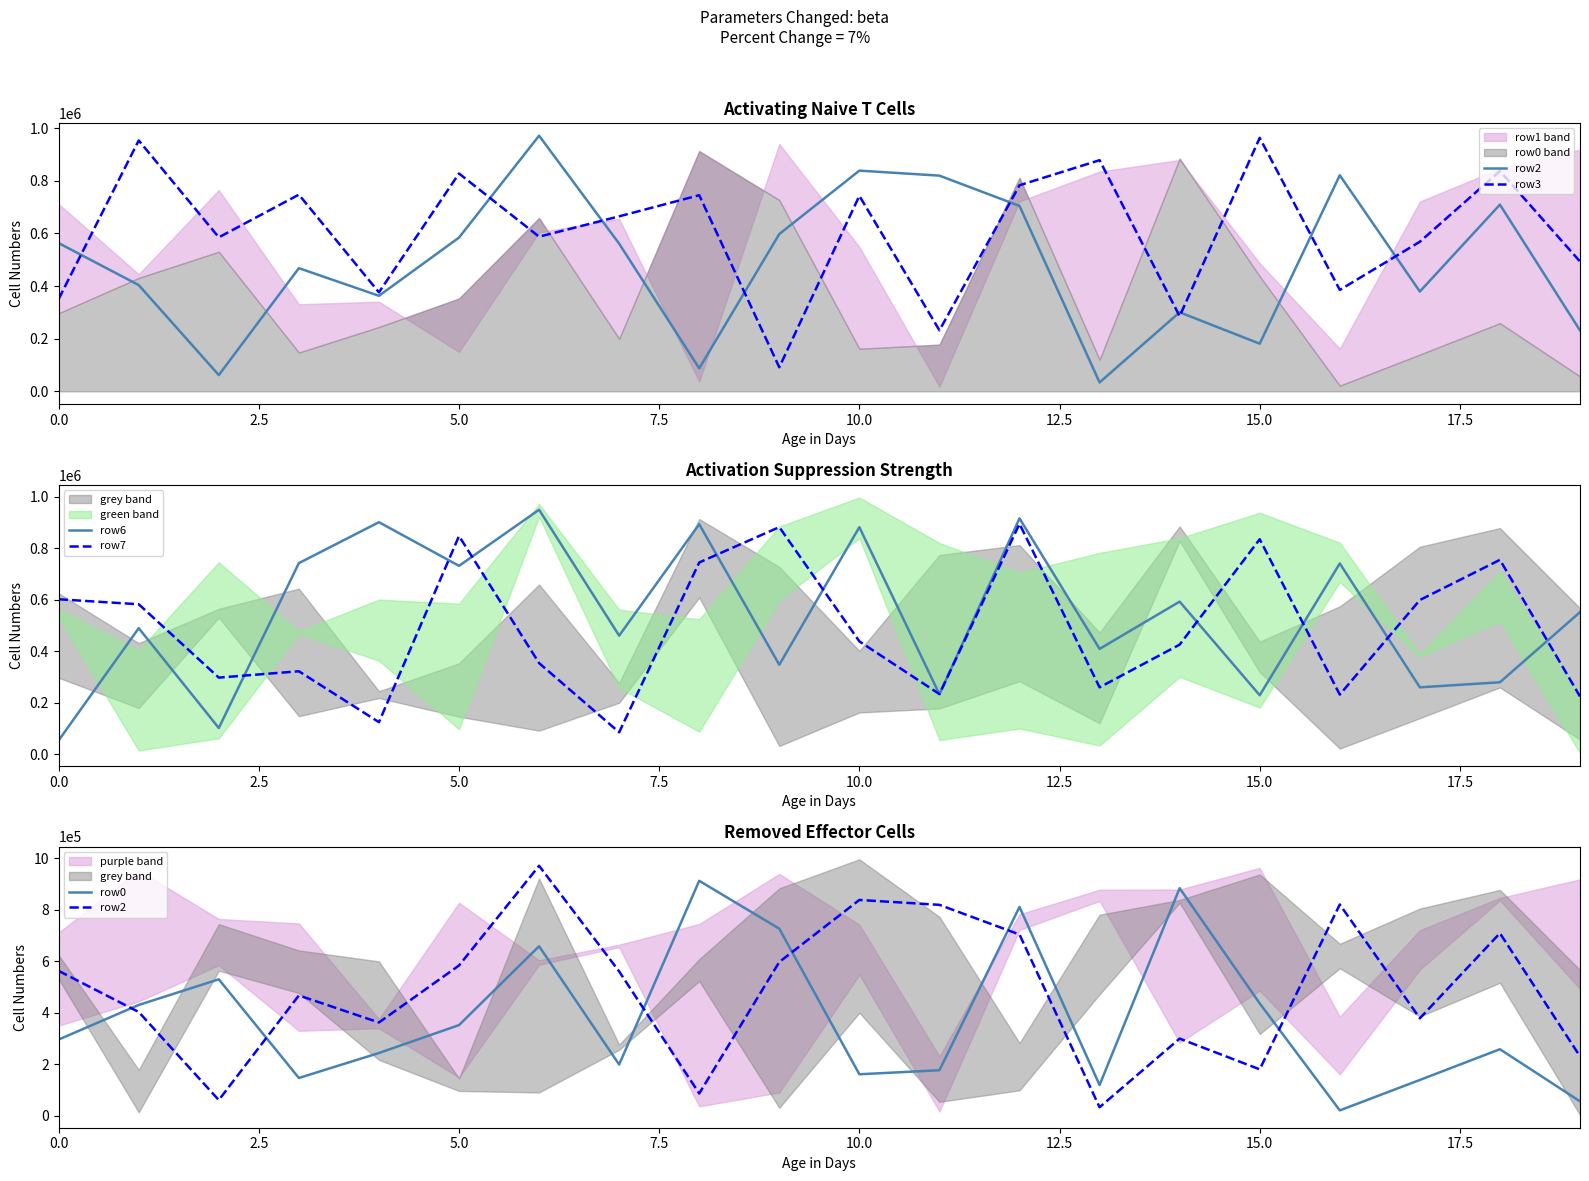

What is the average value of the row3 series?

605138